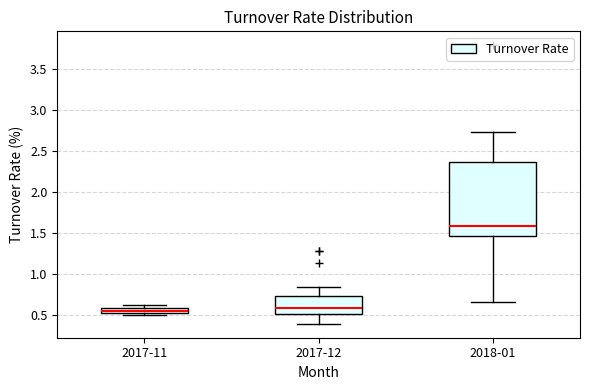

Which box is the tallest, from its lower edge to its upper edge?

2018-01